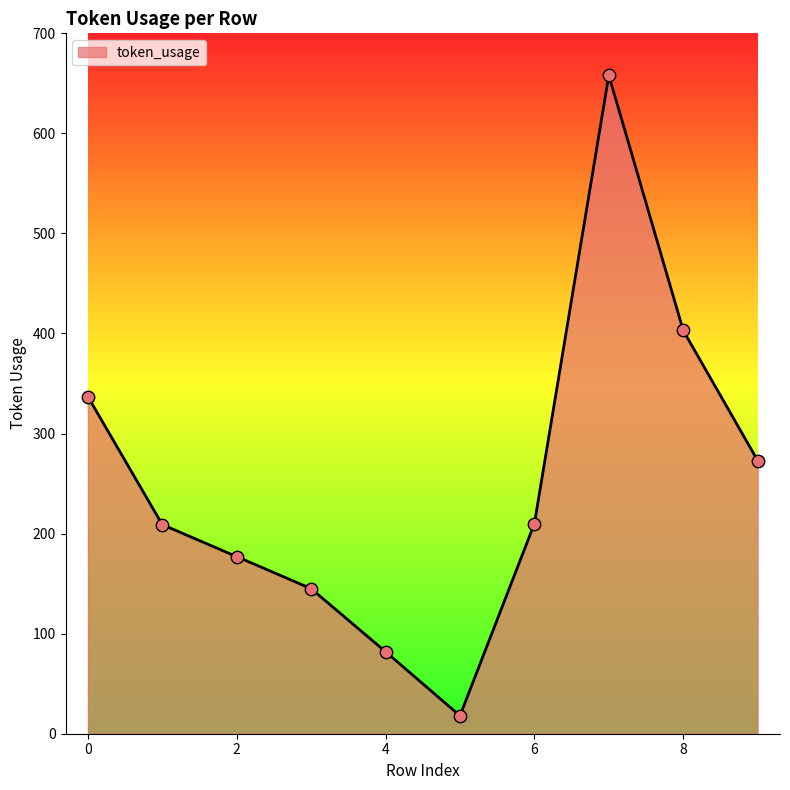

What is the minimum value shown in the chart?

18